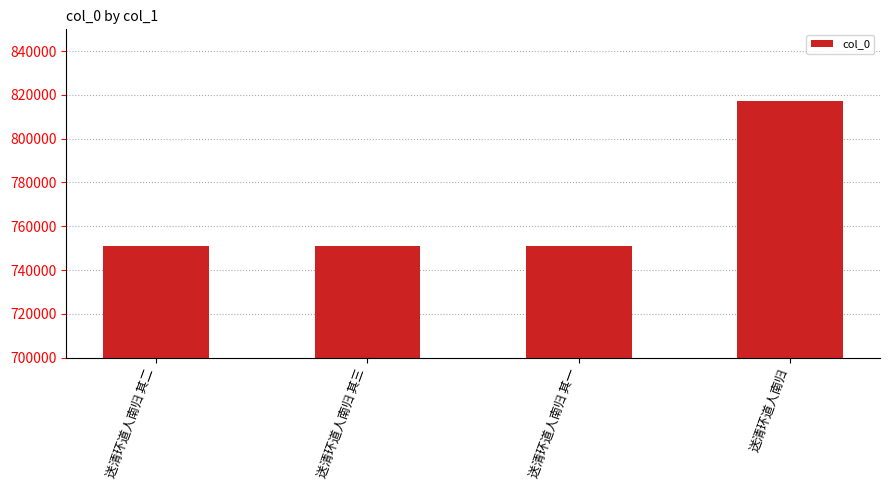

Does the chart contain any negative values?

No